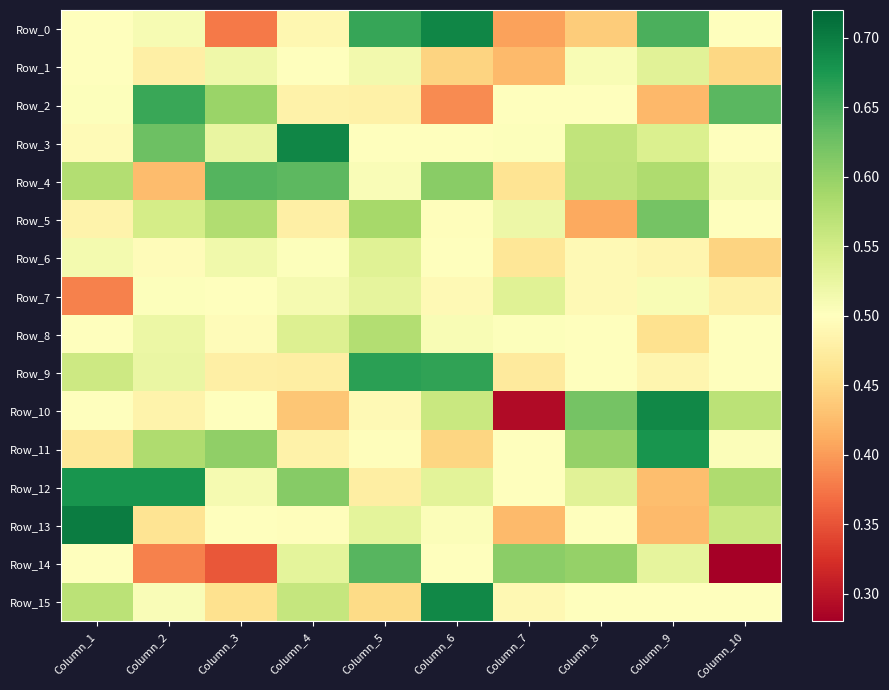

What is the total value across all series at Column_9?

8.5